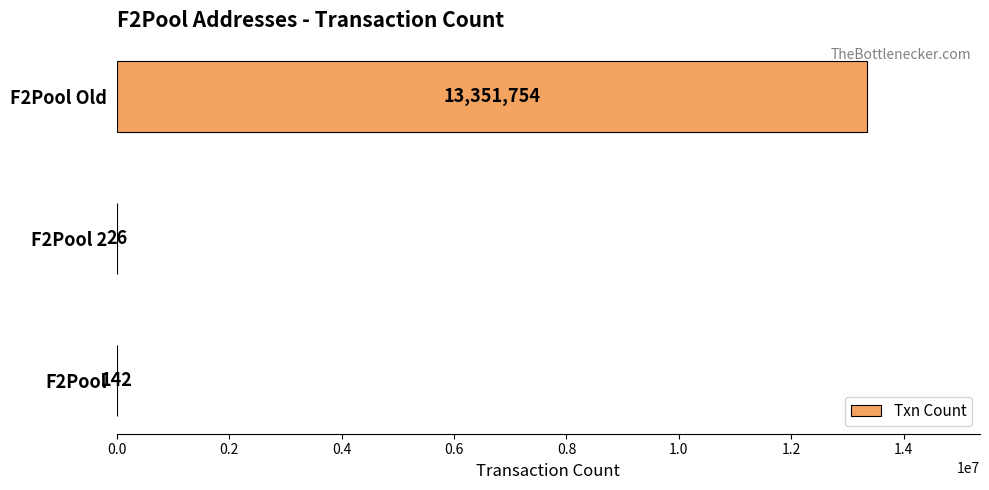

The value at F2Pool 2 is 26. True or false?

True